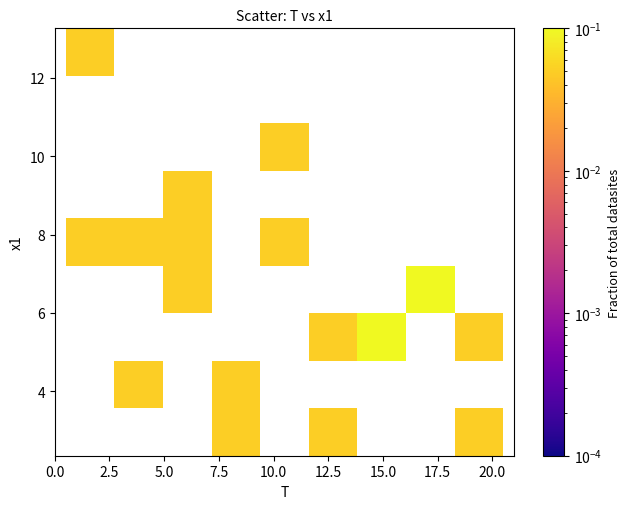

What is the range of Y values (max minus min)?

9.9